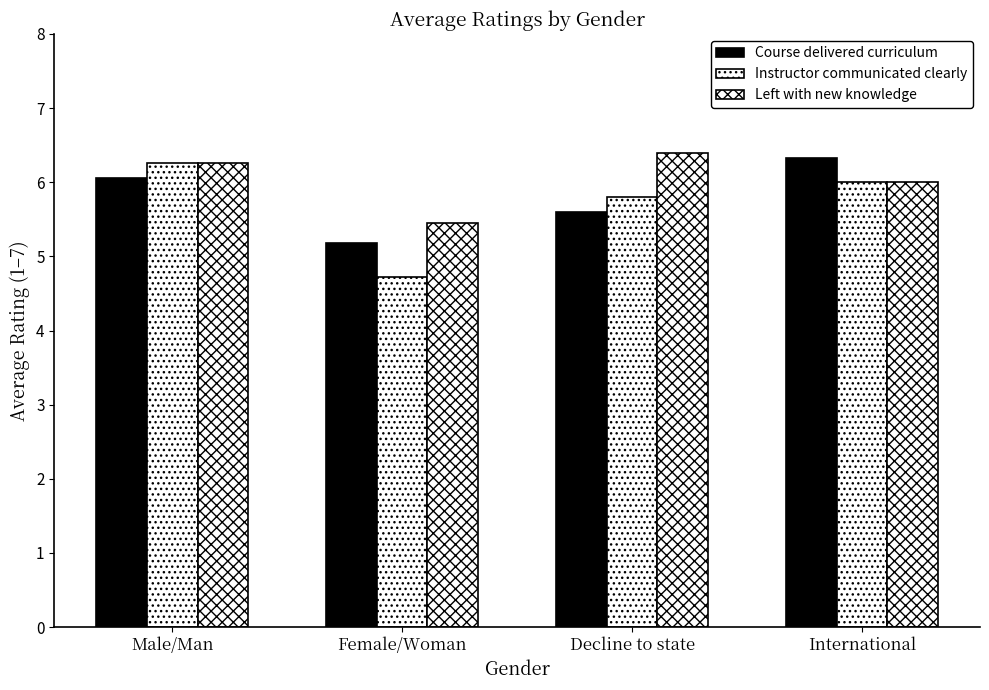

How many data points does each series have?

4